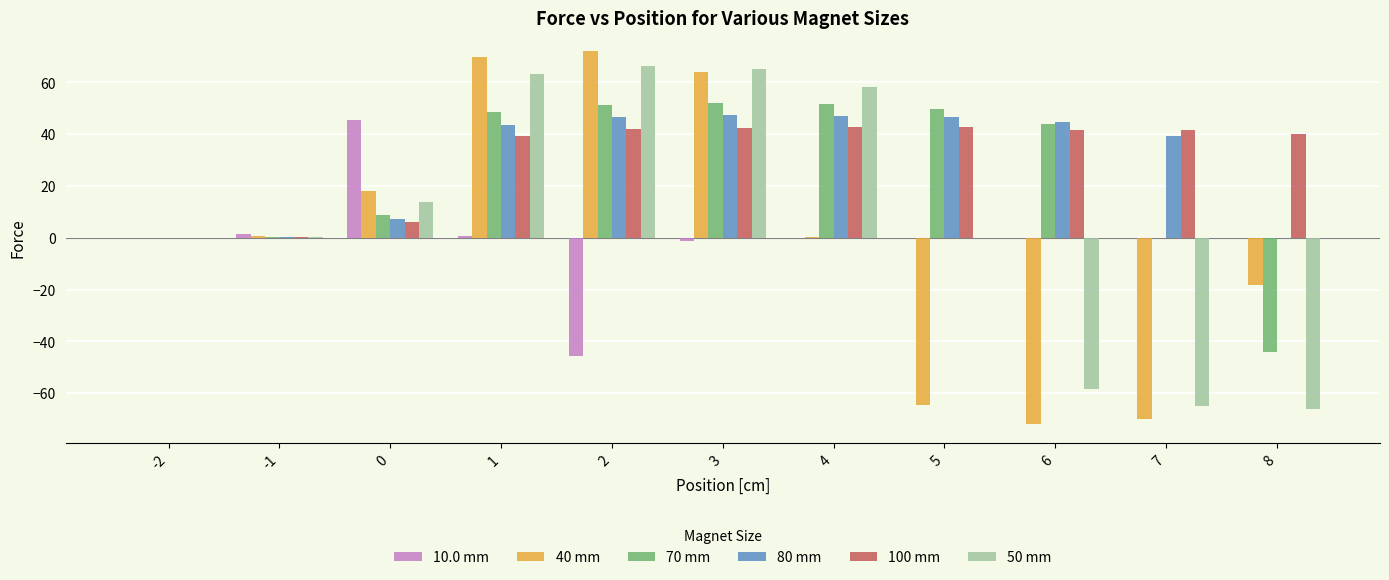

How many series are shown in this chart?

6